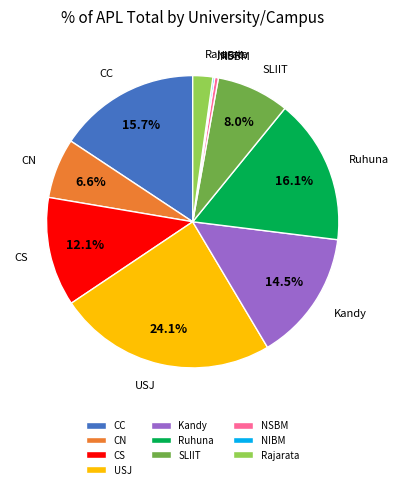

Is there any slice that represents more than half of the pie?

No